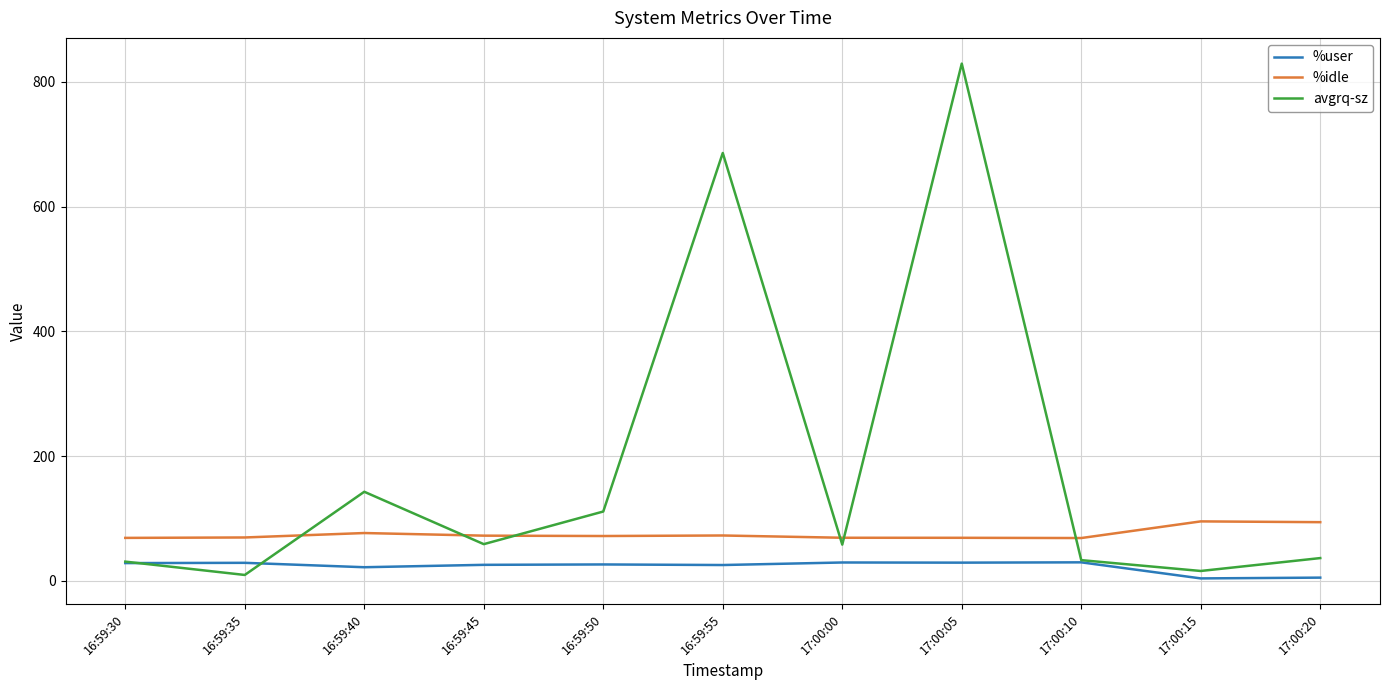

Is this an area chart (filled region under the line)?

No